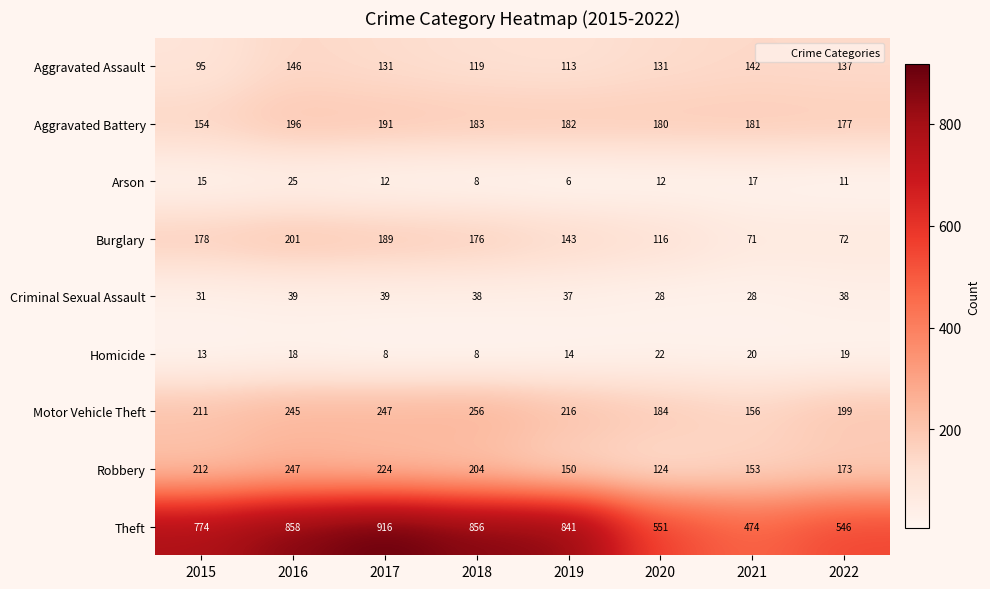

What value does the Burglary series have at 2015, to the nearest 50?

200